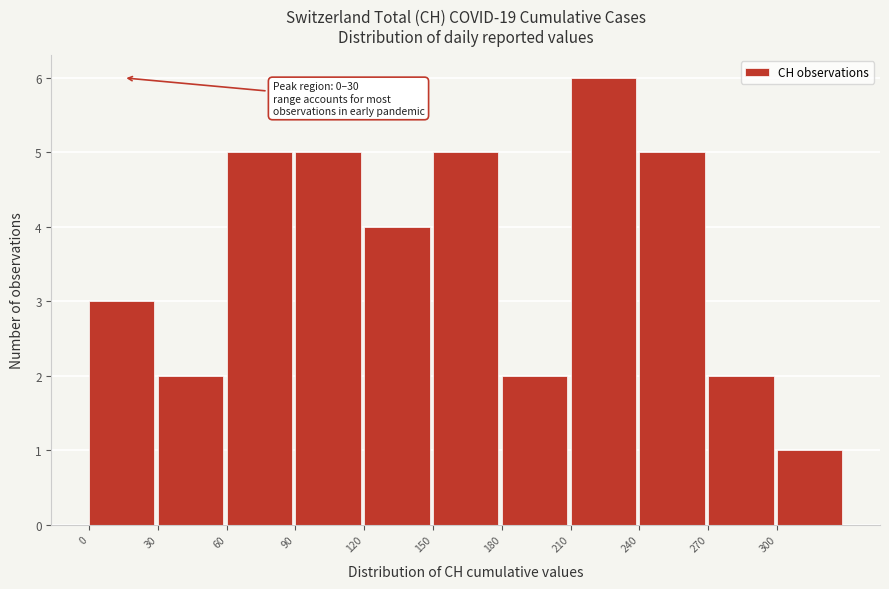

Over which range of the x-axis is the bar tallest?

210 to 240